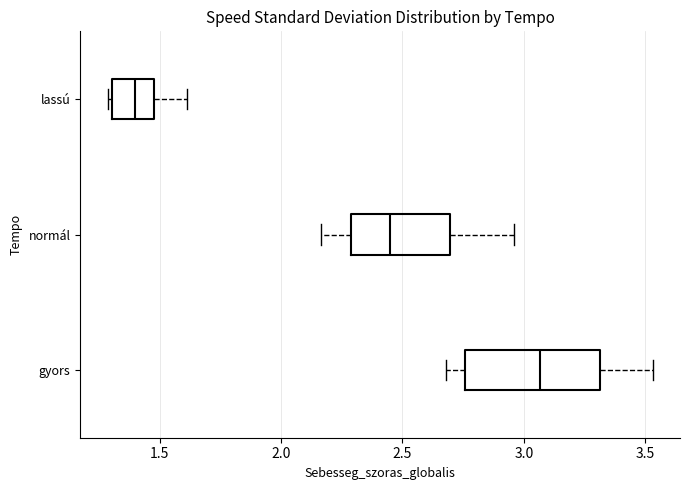

Which box's median line is the furthest to the left?

lassú